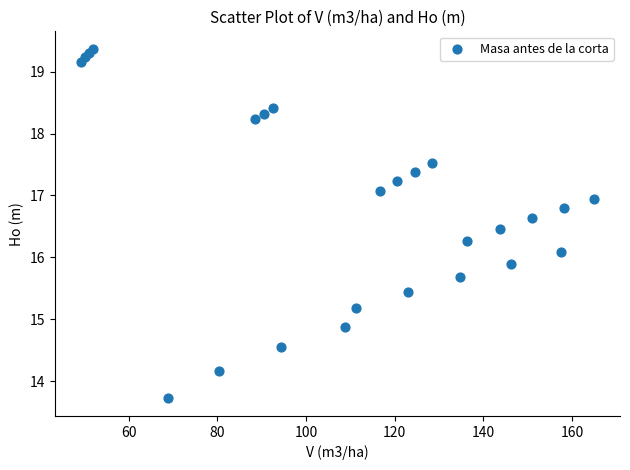

What is the range of X values (max minus min)?

115.8